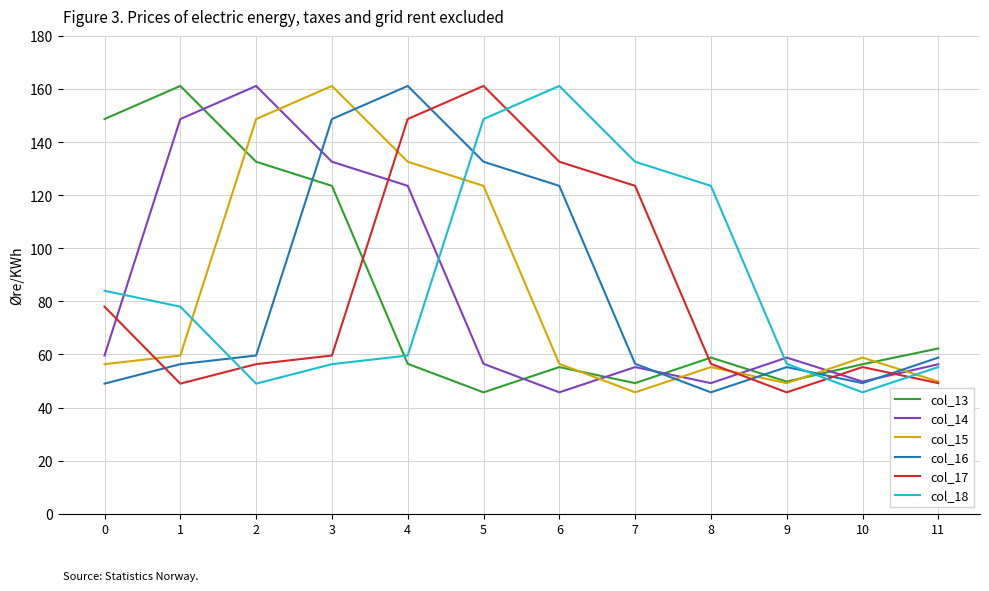

What is the spread (max minus min) of values at 11?

13.1